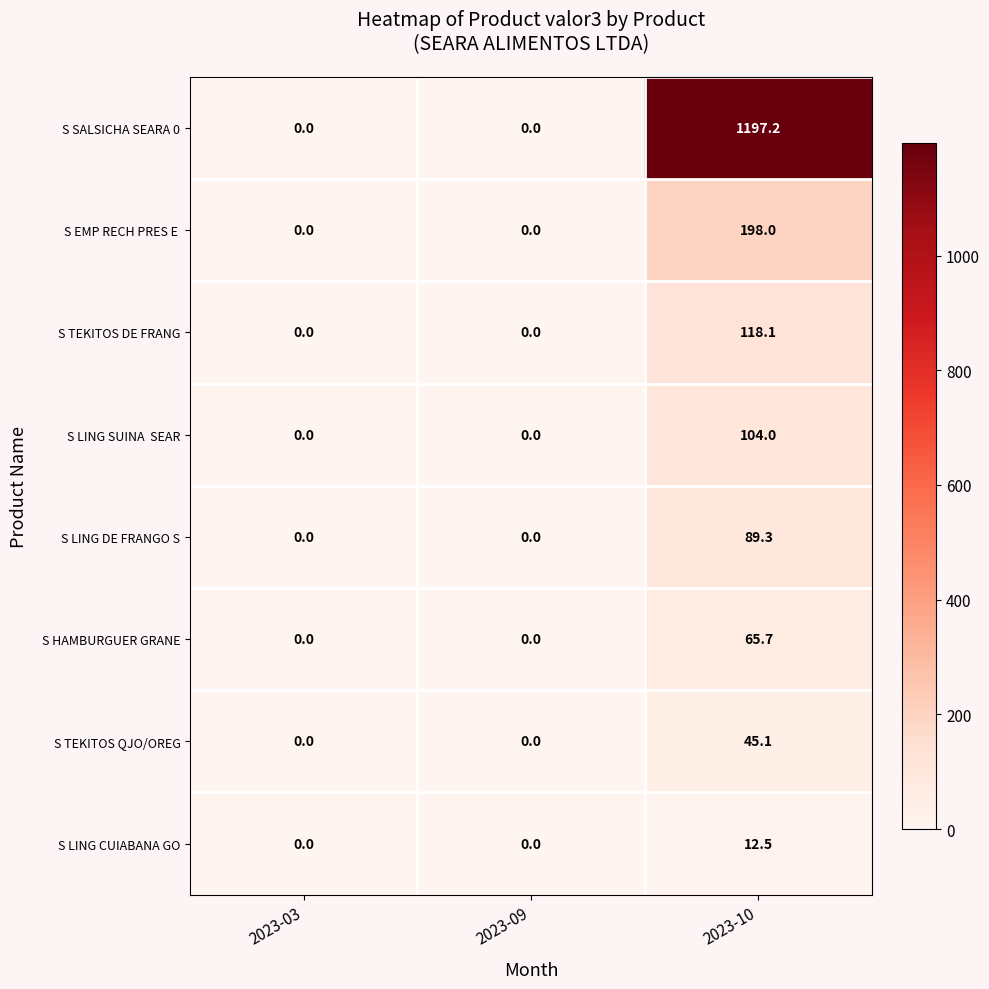

What is the sum of all S HAMBURGUER GRANE values?

65.7